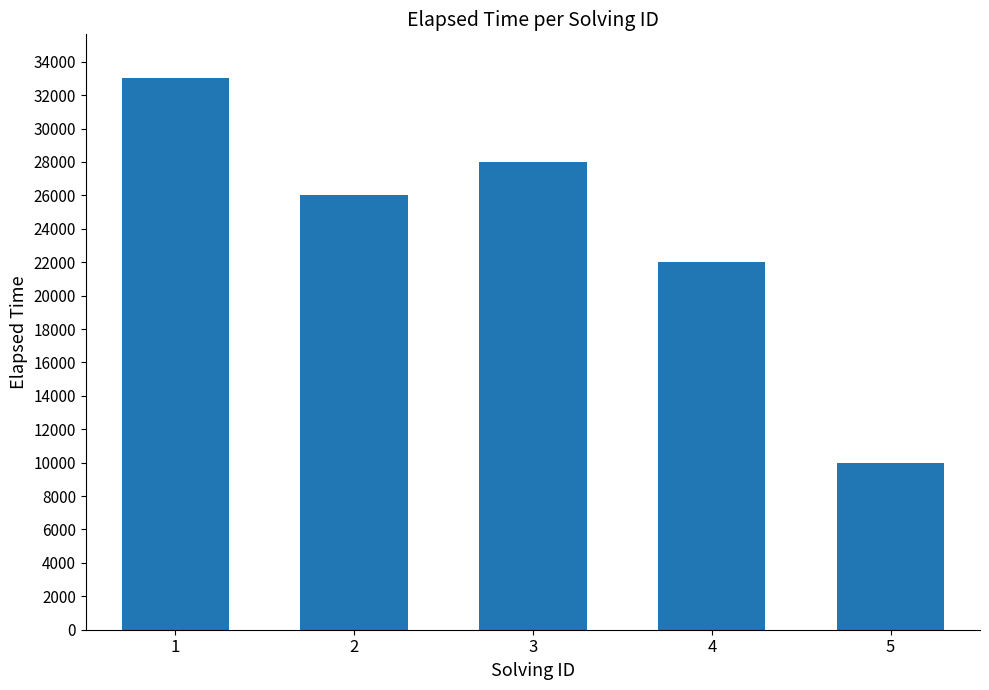

What value does the data have at 2?

26000